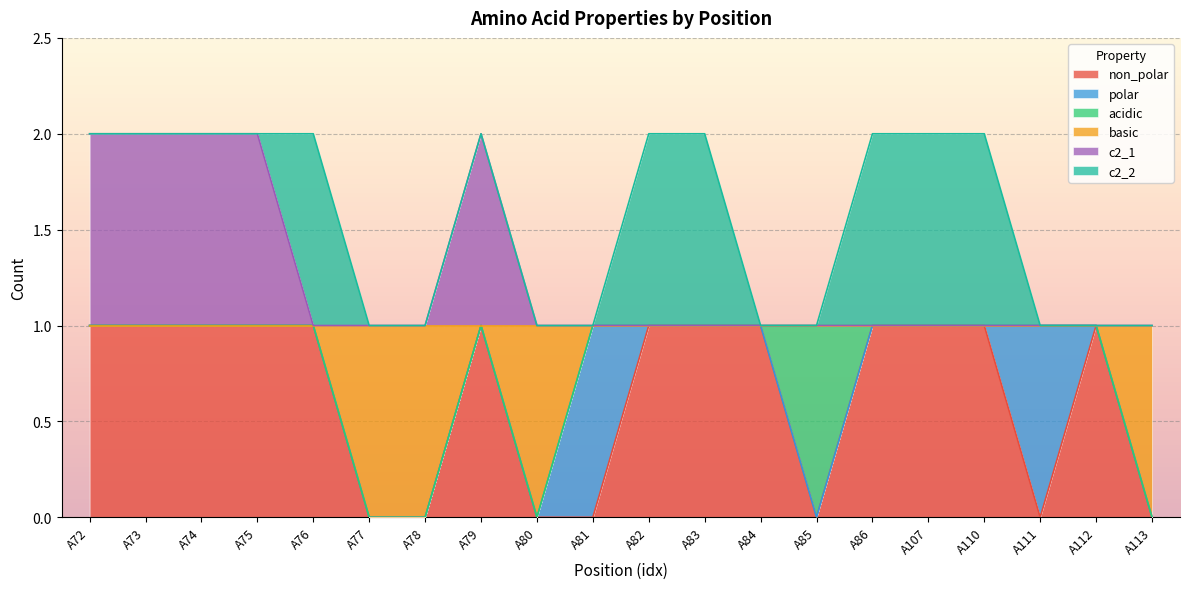

Rank the categories by non_polar value from lowest to highest.

A77, A78, A80, A81, A85, A111, A113, A72, A73, A74, A75, A76, A79, A82, A83, A84, A86, A107, A110, A112